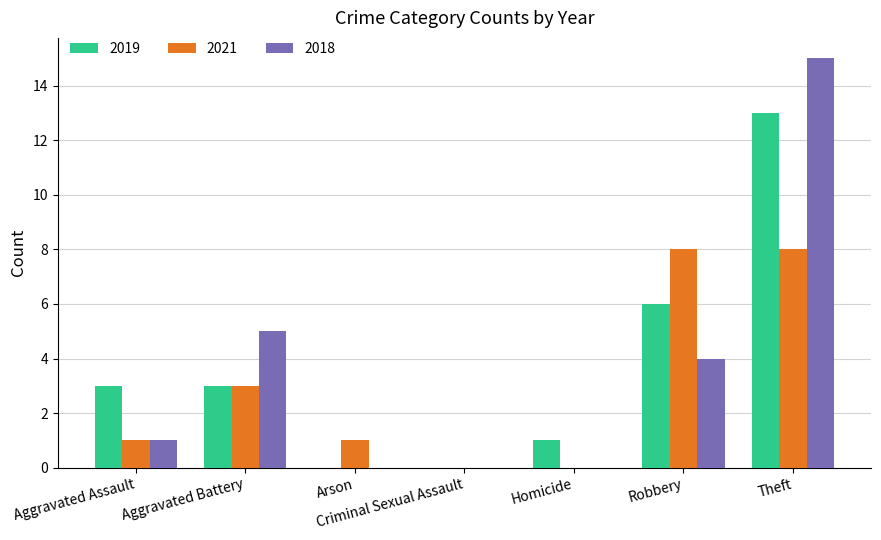

Reading right to left, transcribe all the data shown in this chart.

2019: 13	6	1	0	0	3	3
2021: 8	8	0	0	1	3	1
2018: 15	4	0	0	0	5	1